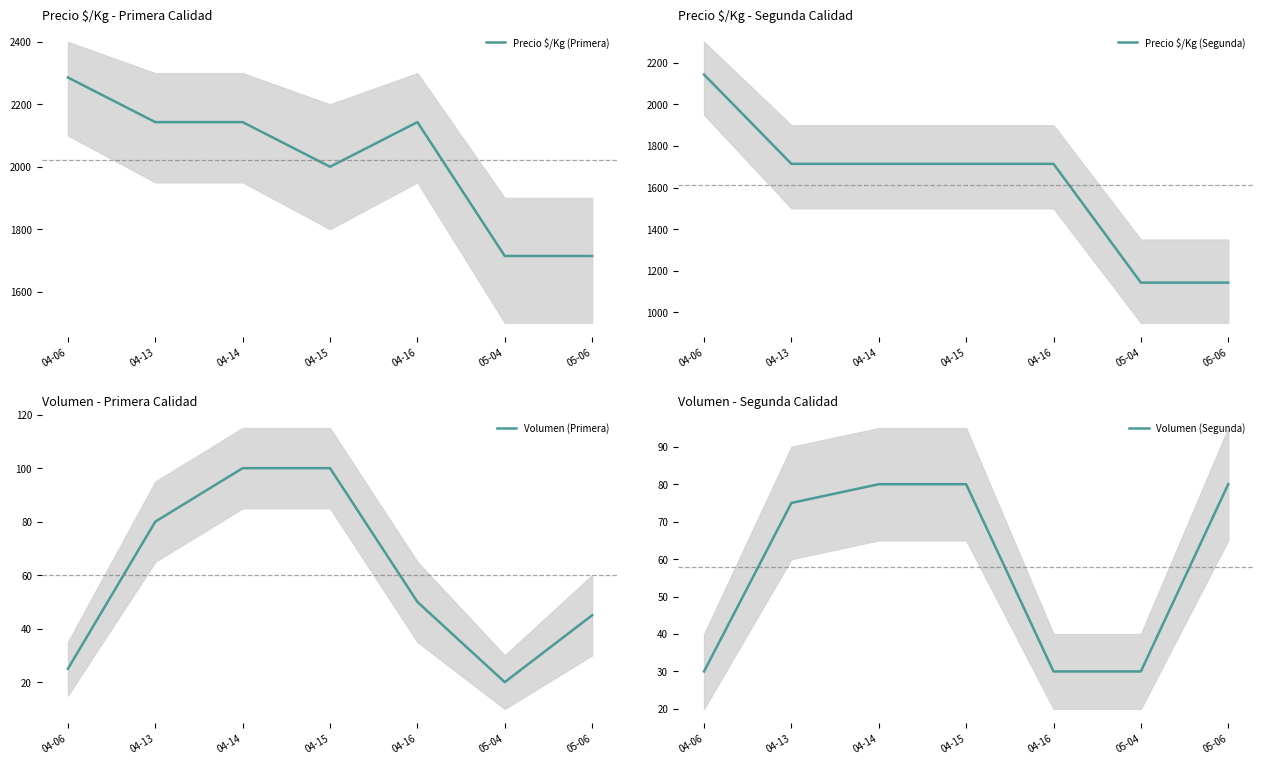

At which category does Precio $/Kg (Primera) reach its first local peak?

04-16